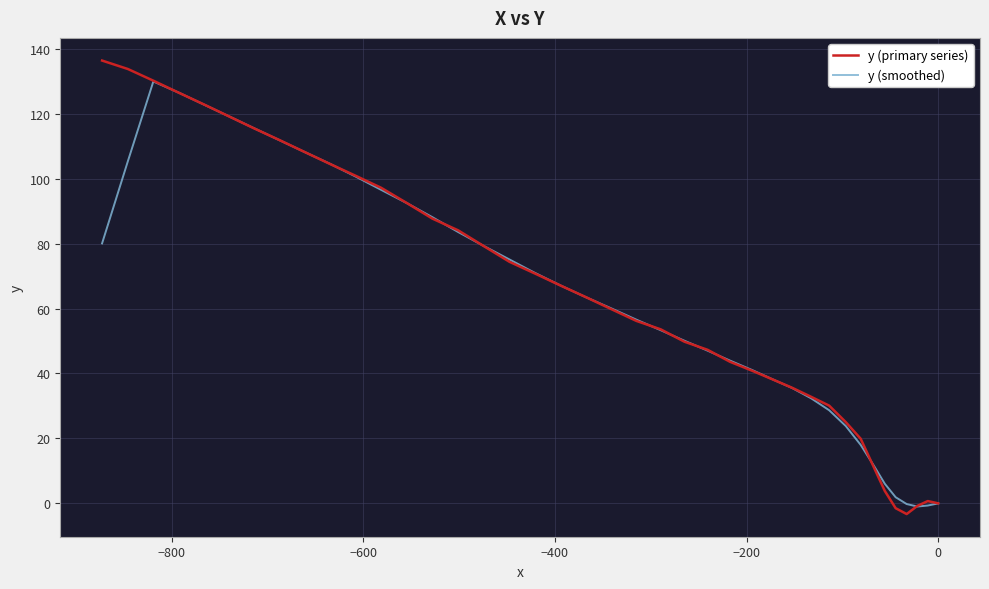

What is the minimum value shown in the chart?

-3.3